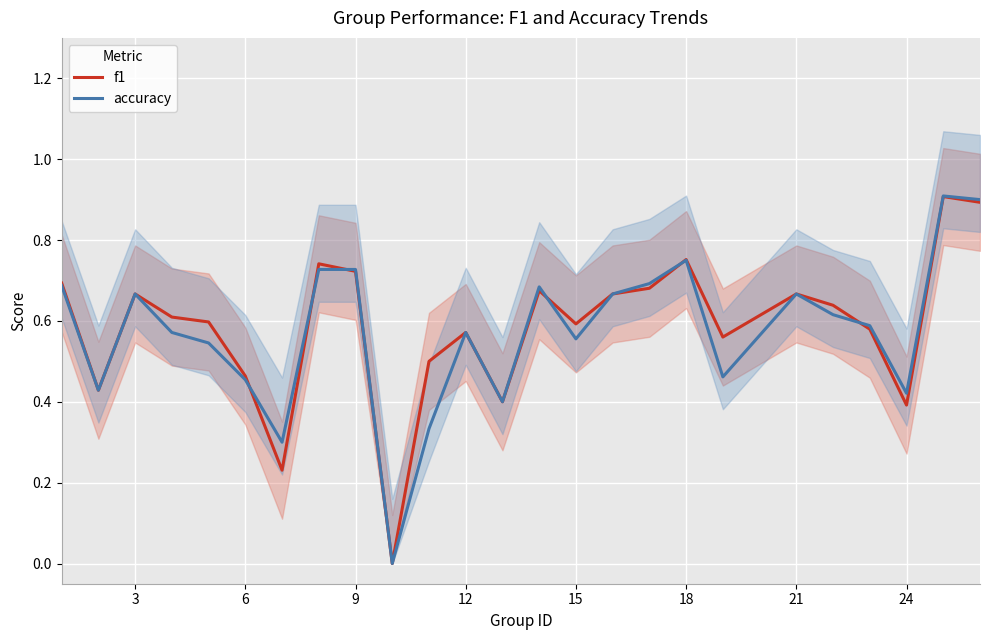

Which series ends up on top after the final intersection of accuracy and f1?

accuracy